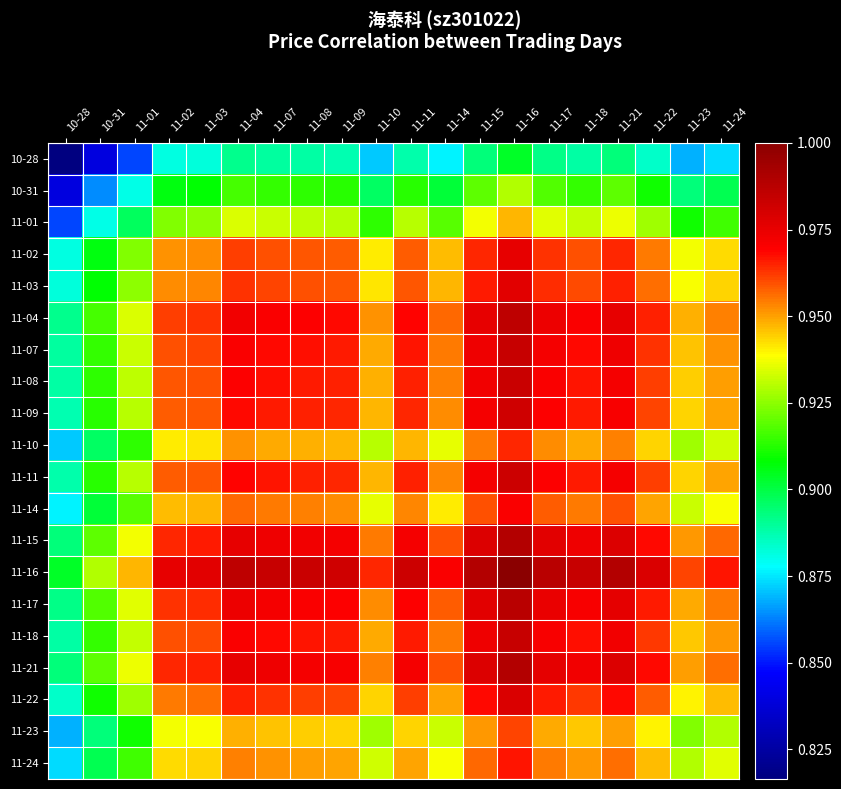

What is the difference between the highest and lowest values at 10-28?

0.1